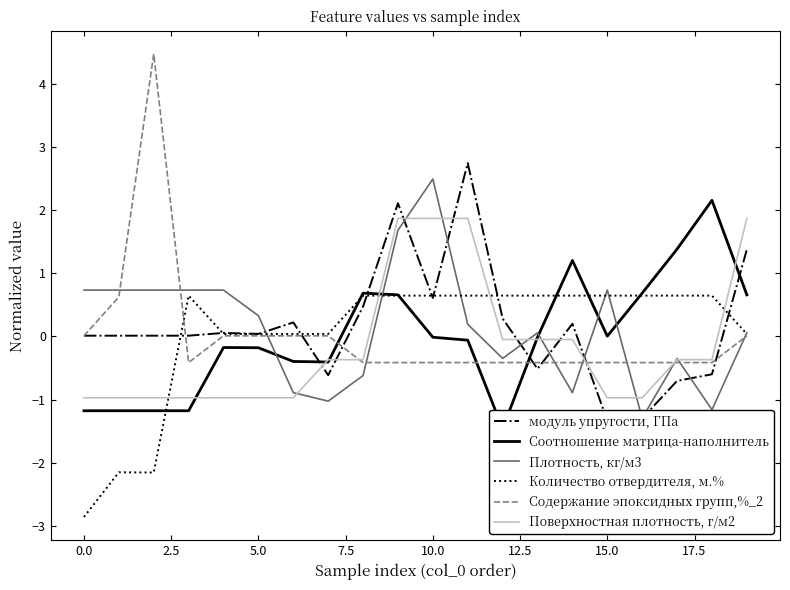

Which series has the largest range (max minus min)?

Содержание эпоксидных групп,%_2